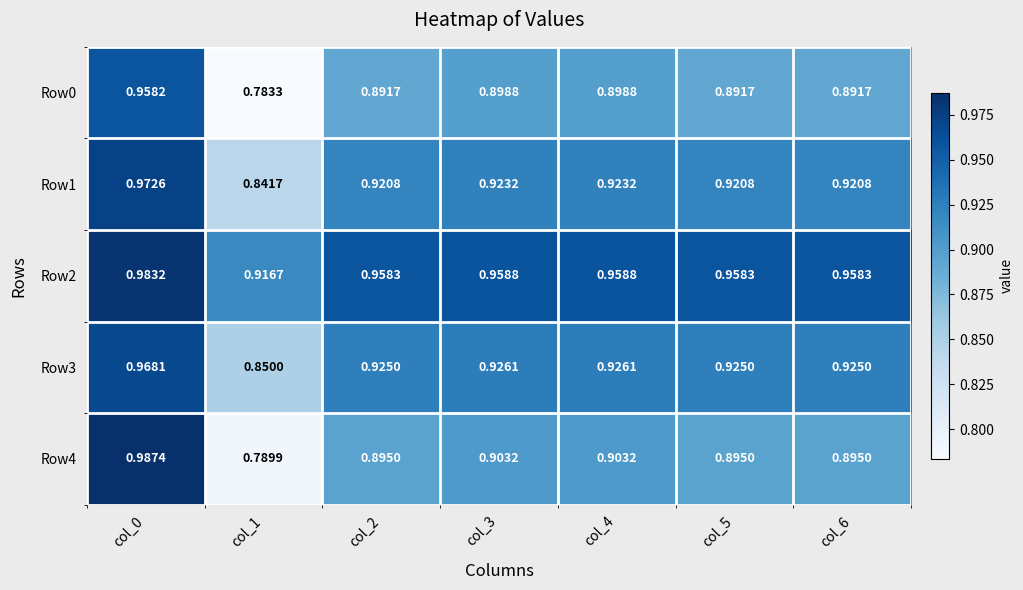

Is the value of Row0 at col_6 greater than the value of Row4 at col_4?

No